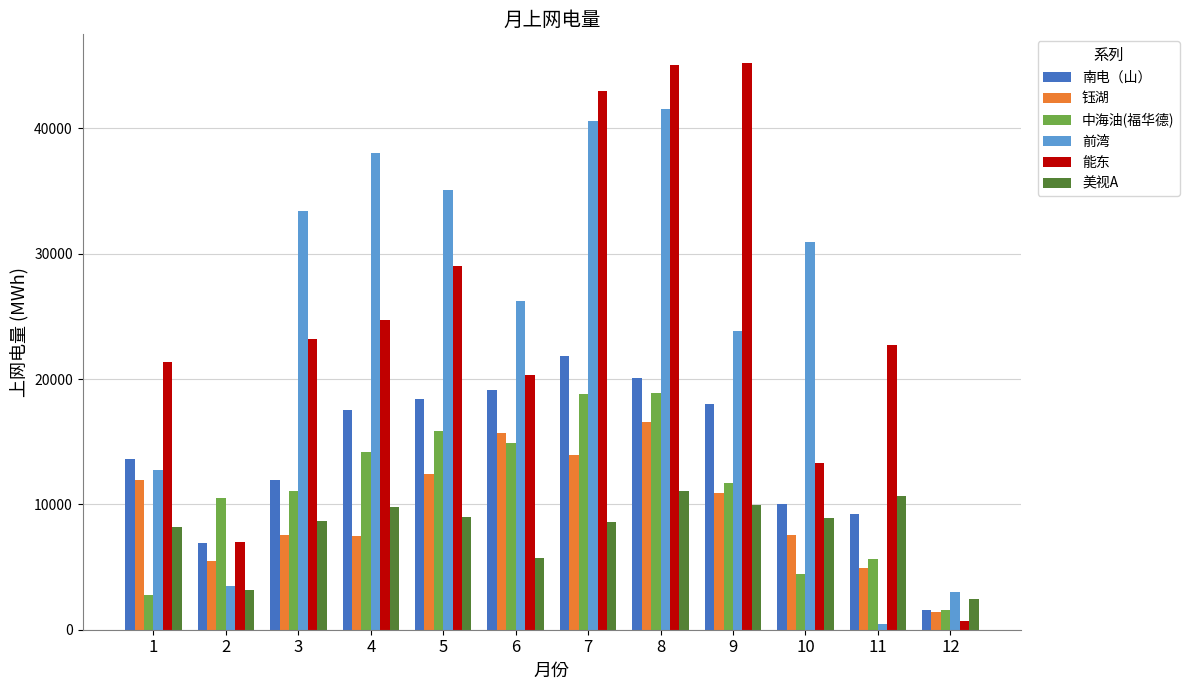

Rank the series by their maximum value, from highest to lowest.

能东, 前湾, 南电（山）, 中海油(福华德), 钰湖, 美视A